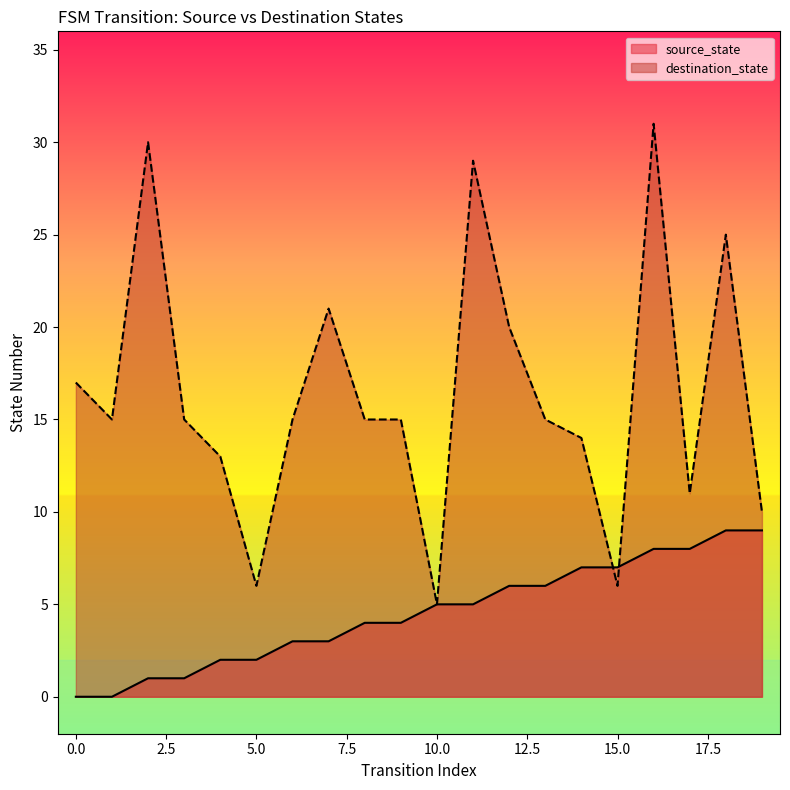

Is it true that destination_state equals 24 at 13?

False